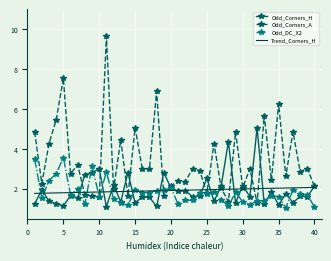

What is the maximum value for Odd_Corners_A?

9.7